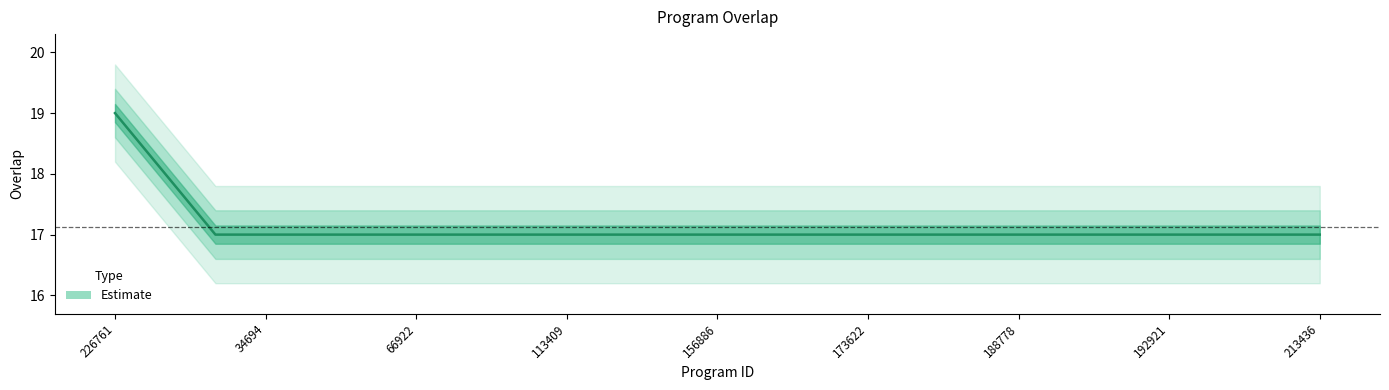

Does the chart have visible grid lines?

No